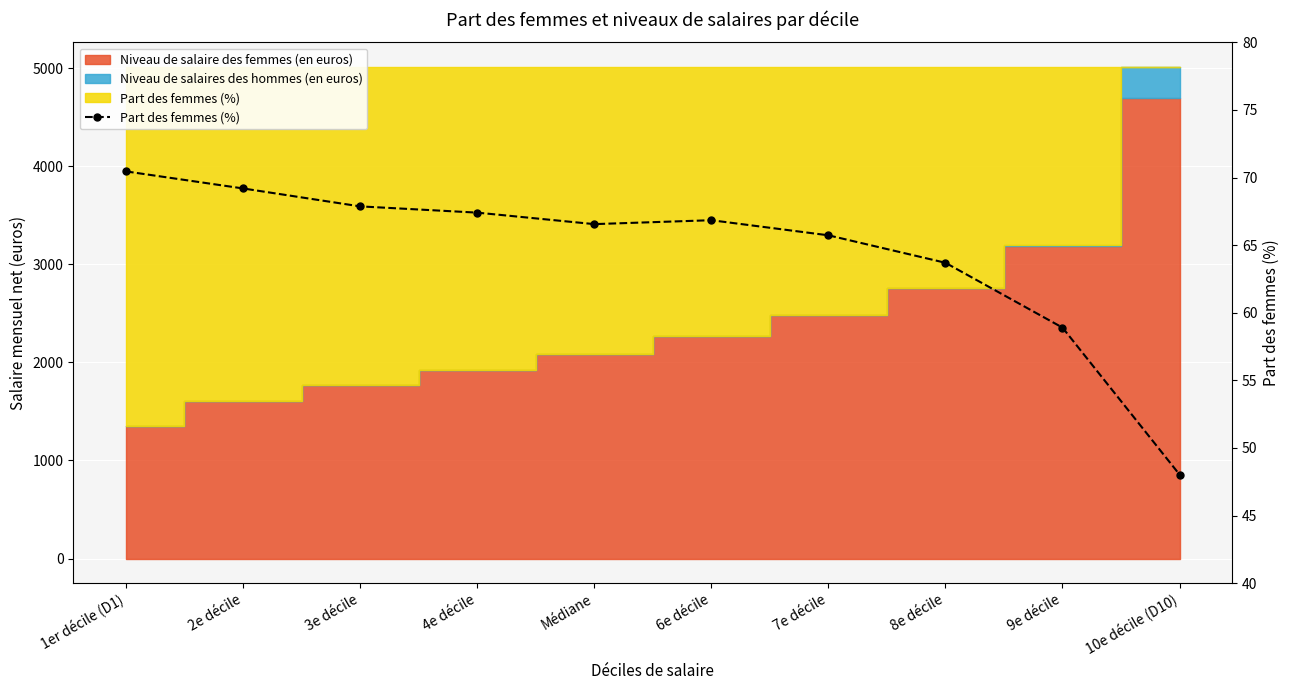

Which category has the highest value across all series?

1er décile (D1)